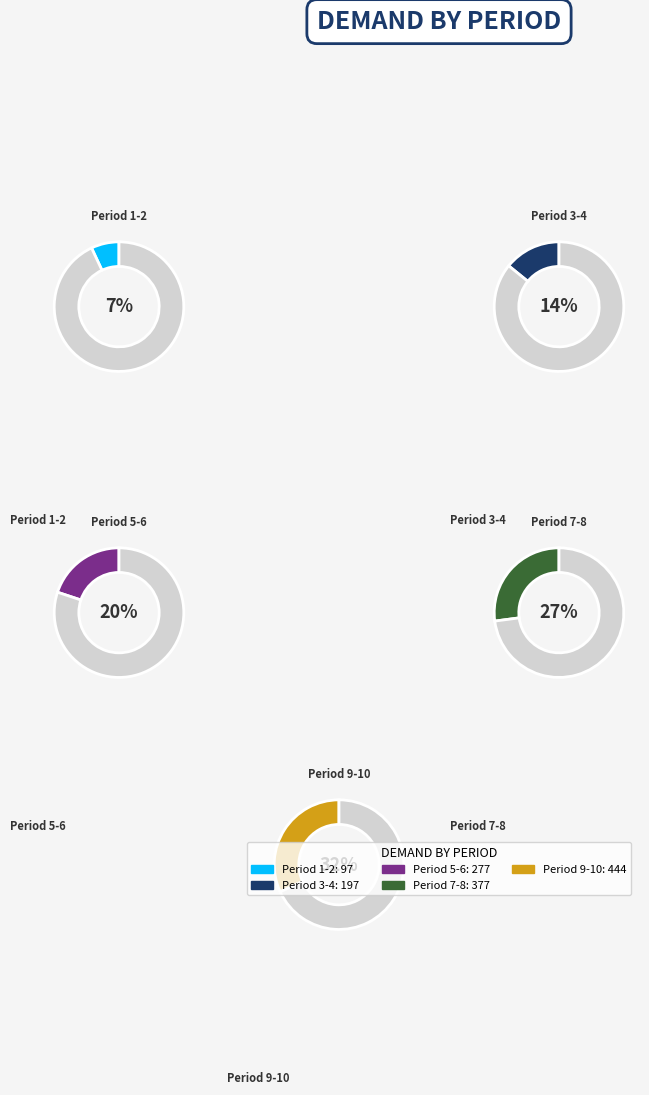

Which category has the smallest portion of the pie?

1